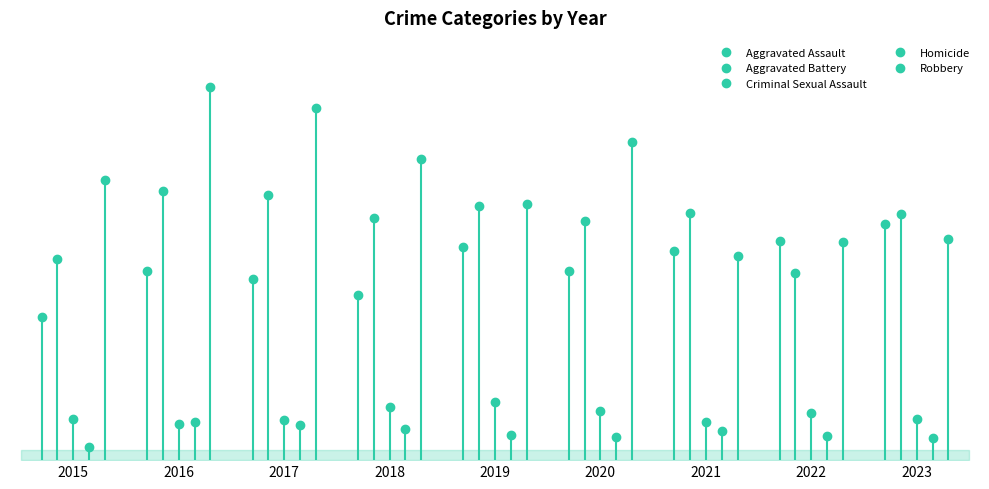

What is the sum of the Homicide values at 2018 and 2017?

55